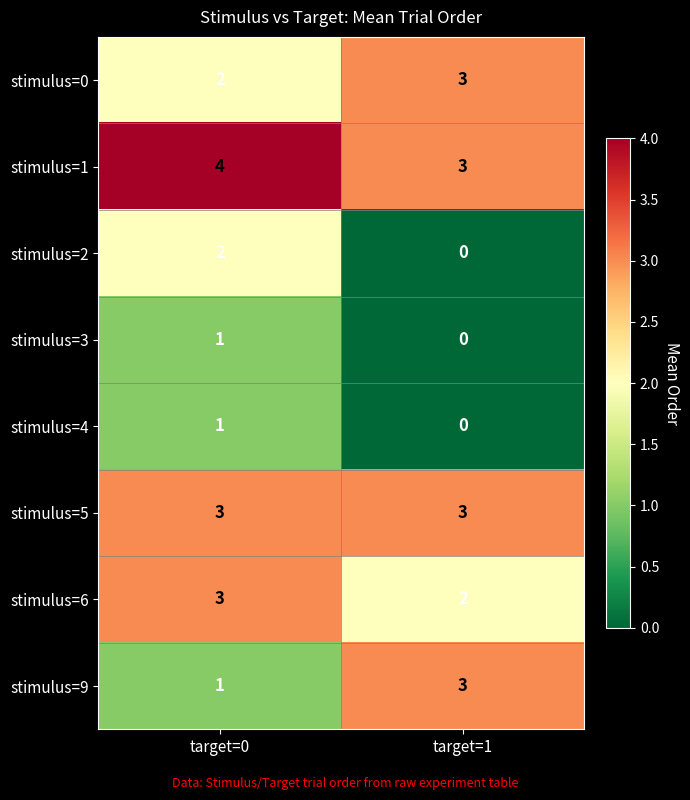

What is the spread (max minus min) of values at target=1?

3